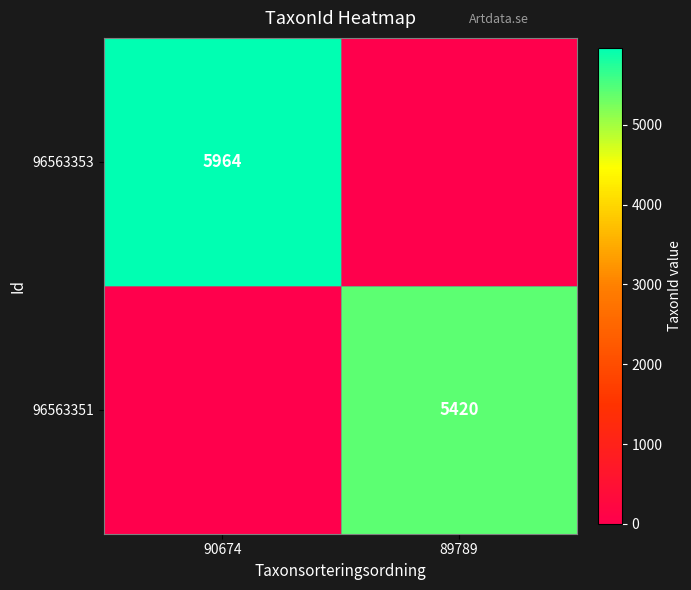

The 96563353 series shows 8726 at 90674. True or false?

False